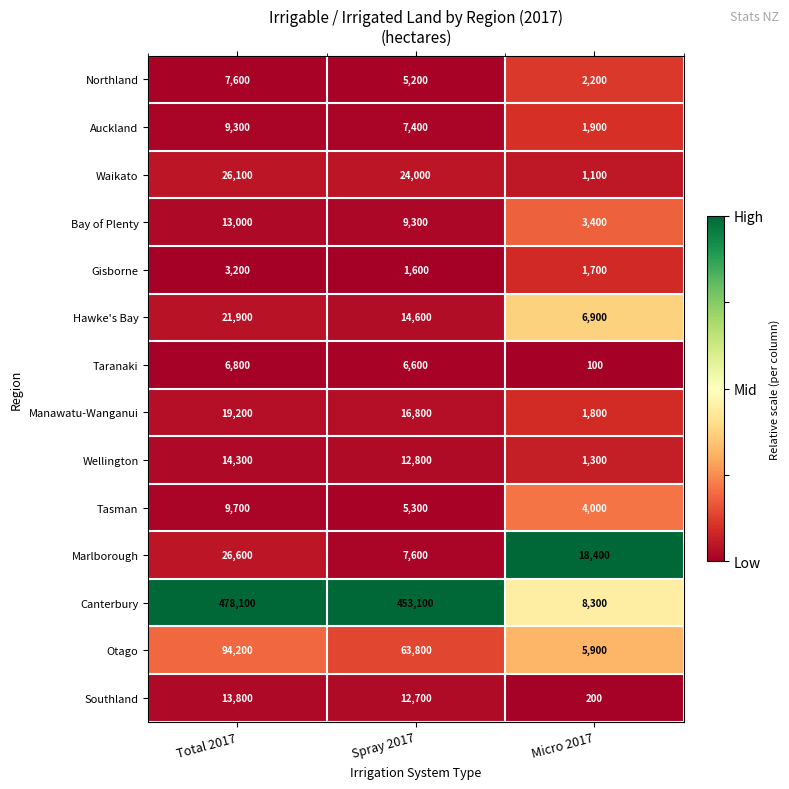

What is the difference between the second highest and minimum values in the Taranaki series?

6500